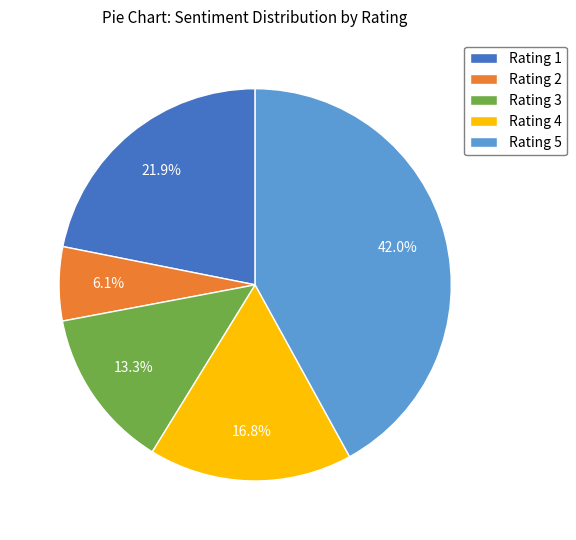

Which slice is the smallest?

Rating 2